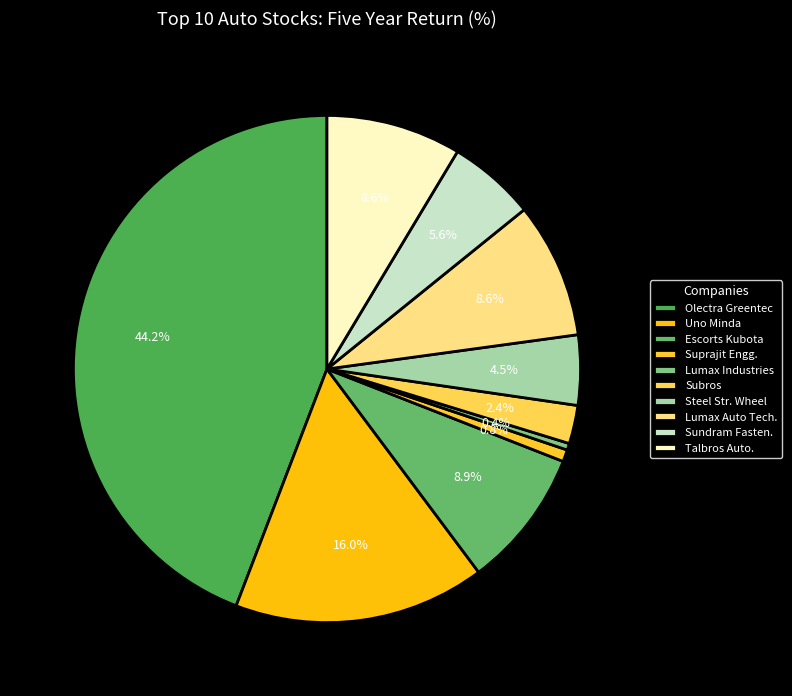

Between Uno Minda and Lumax Industries, which is larger?

Uno Minda